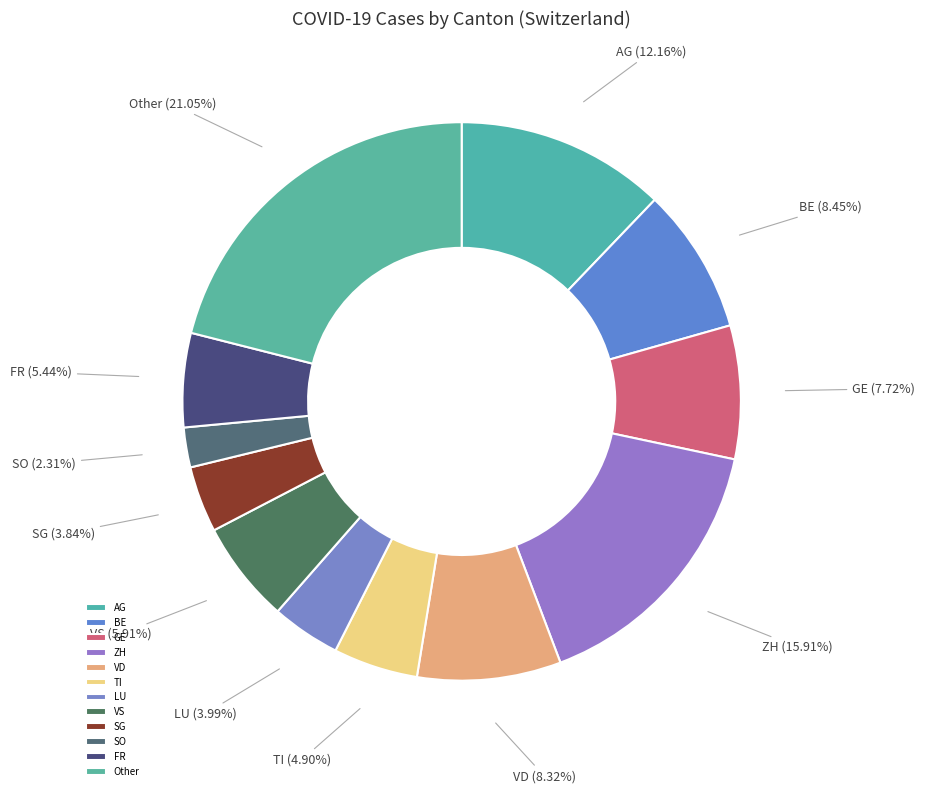

Which slice is the smallest?

SO